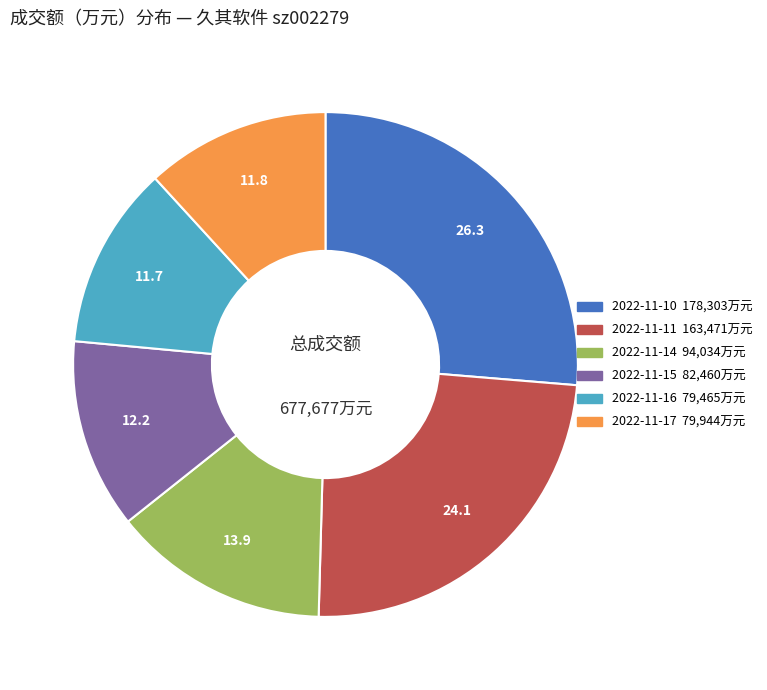

Which category has the biggest portion of the pie?

2022-11-10